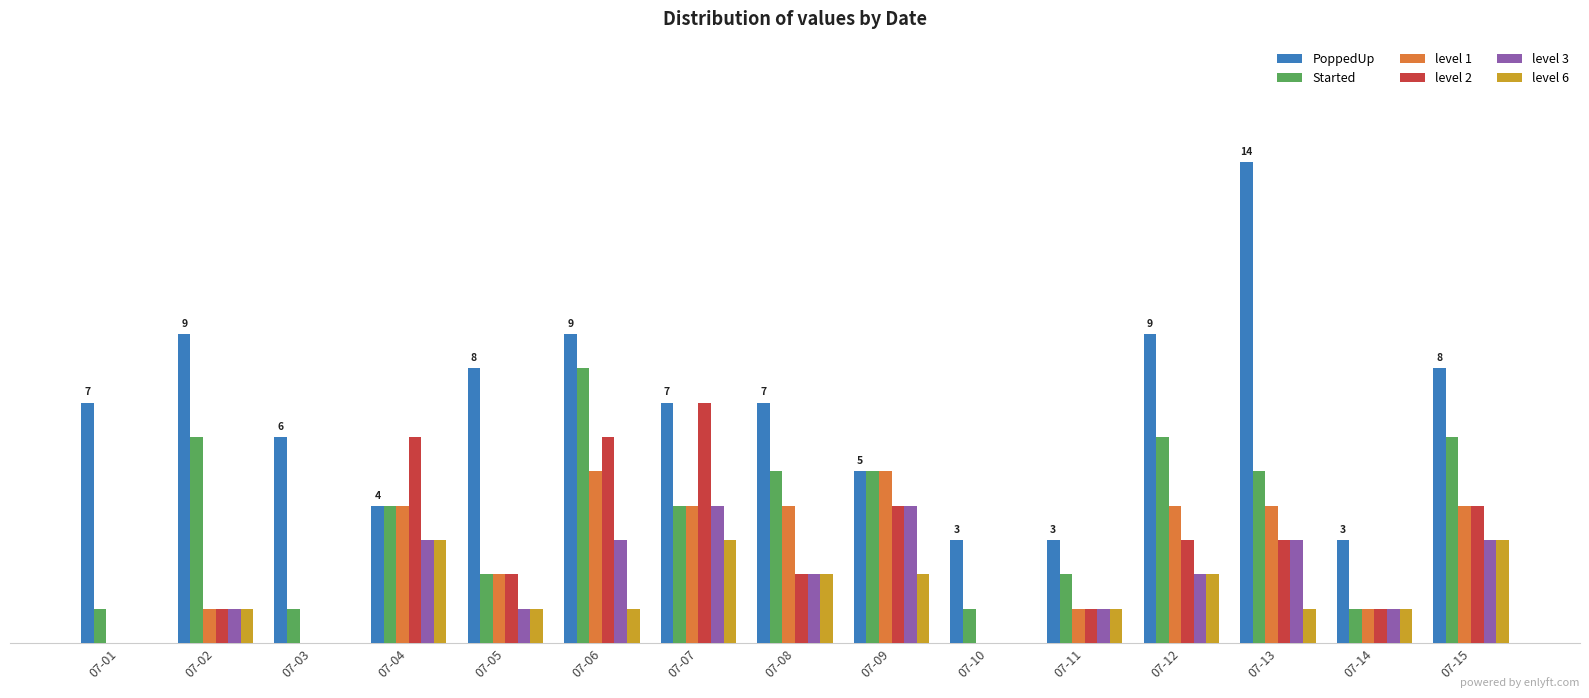

List the labels in order of level 6 value, smallest first.

07-01, 07-03, 07-10, 07-02, 07-05, 07-06, 07-11, 07-13, 07-14, 07-08, 07-09, 07-12, 07-04, 07-07, 07-15